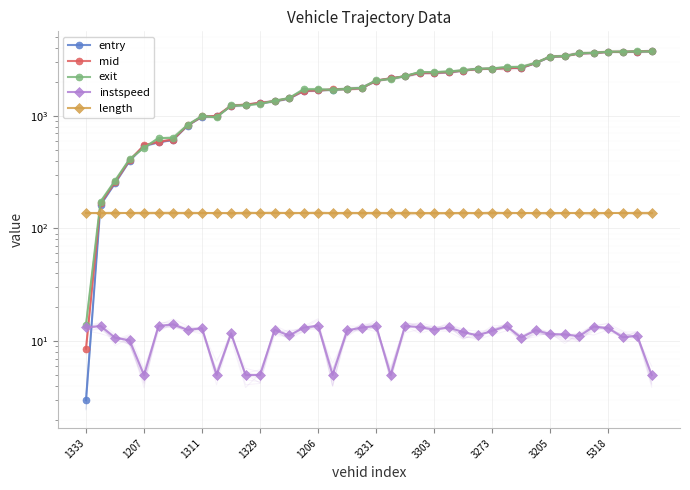

What is the sum of the exit values at 18 and 21?

3854.1